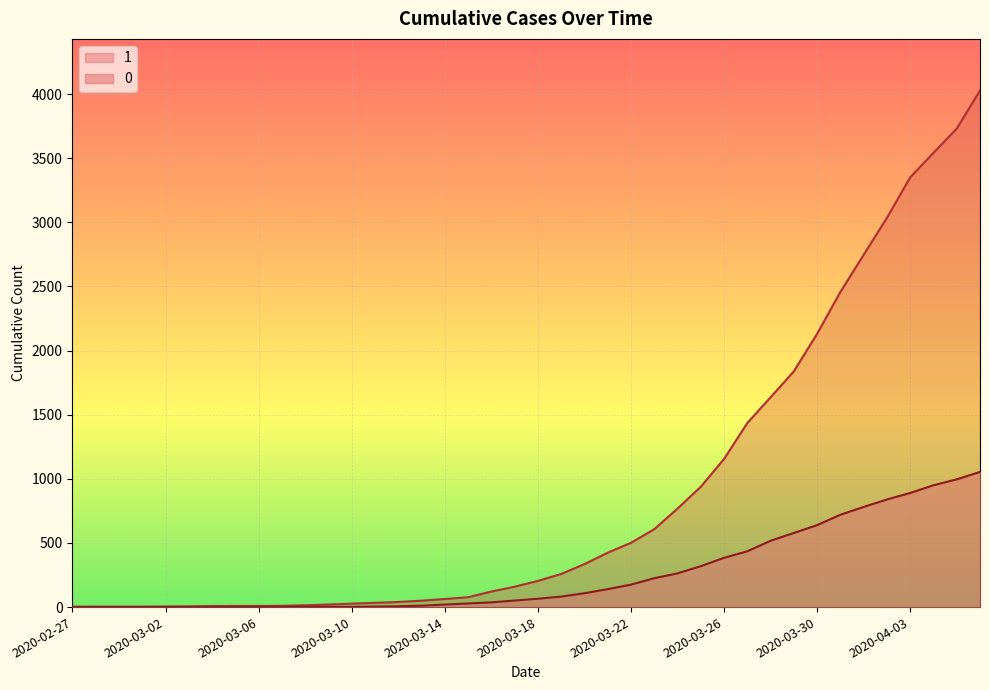

What is the value of the 0 point at the 36th from the left?

839